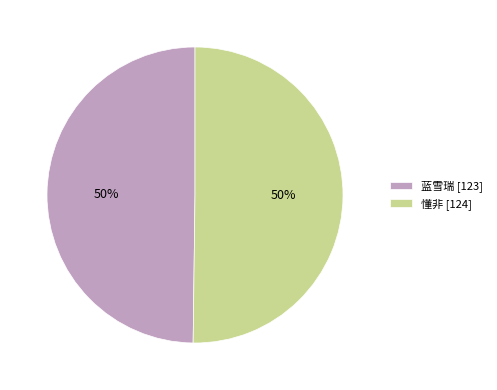

What is the ratio of the value at 蓝雪瑞 [123] to the value at 懂非 [124]?

1.0